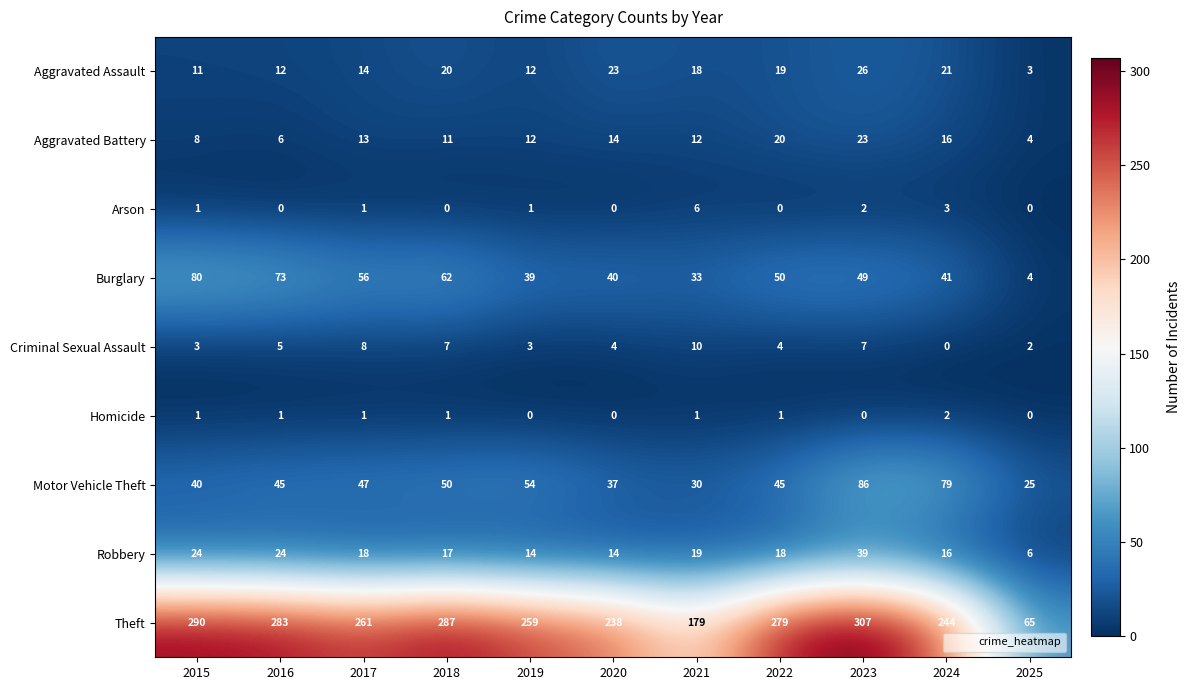

The Aggravated Assault series shows 19 at 2022. True or false?

True